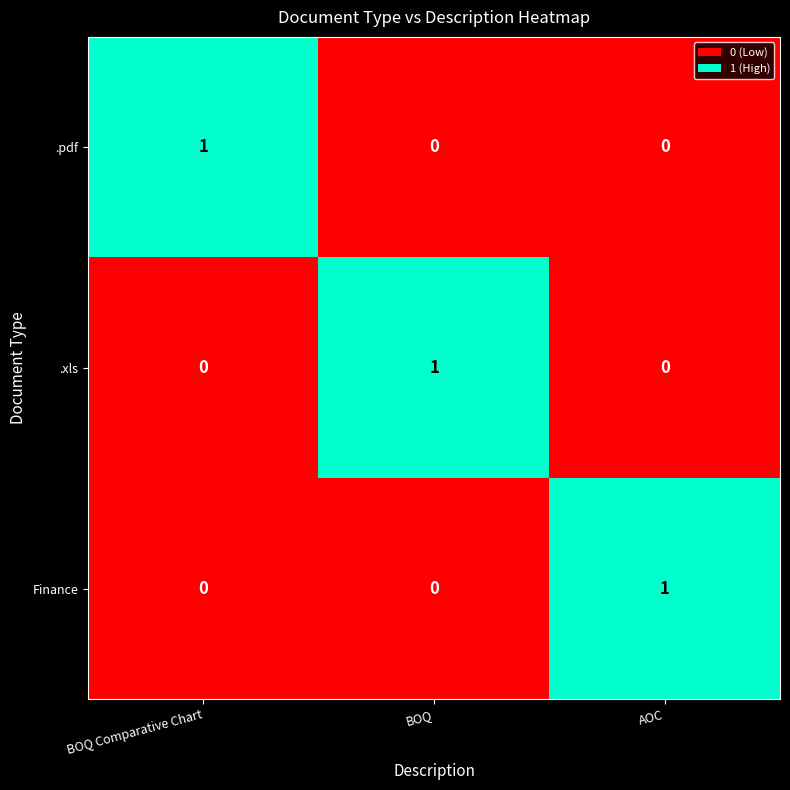

What is the total value across all series at AOC?

1